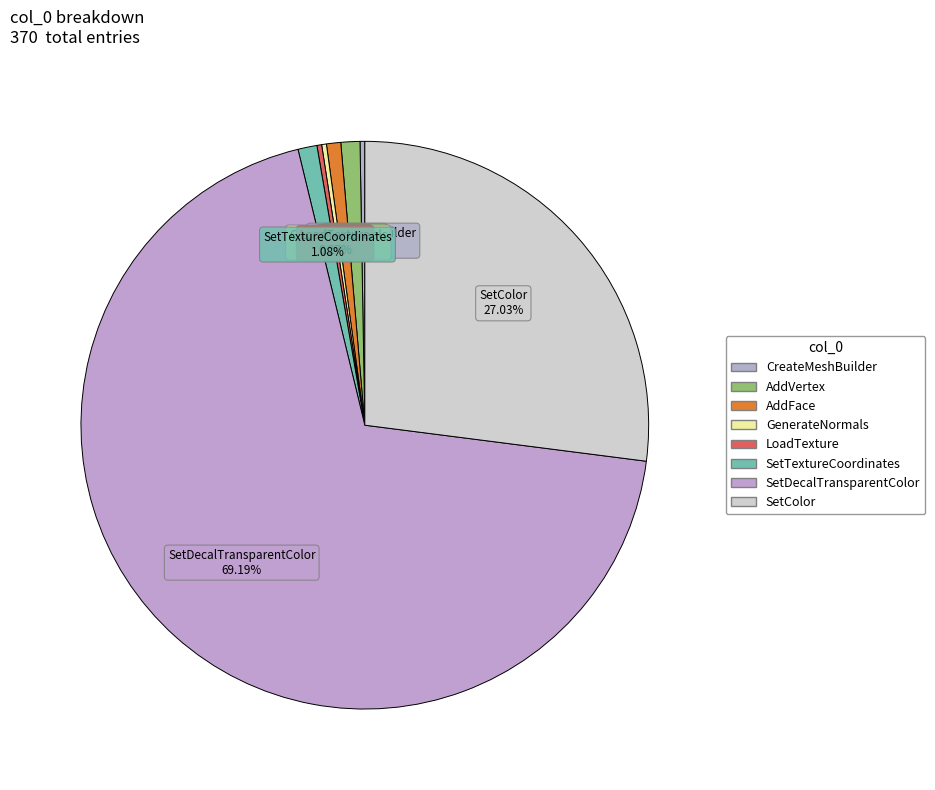

What is the smallest slice in the pie chart?

CreateMeshBuilder